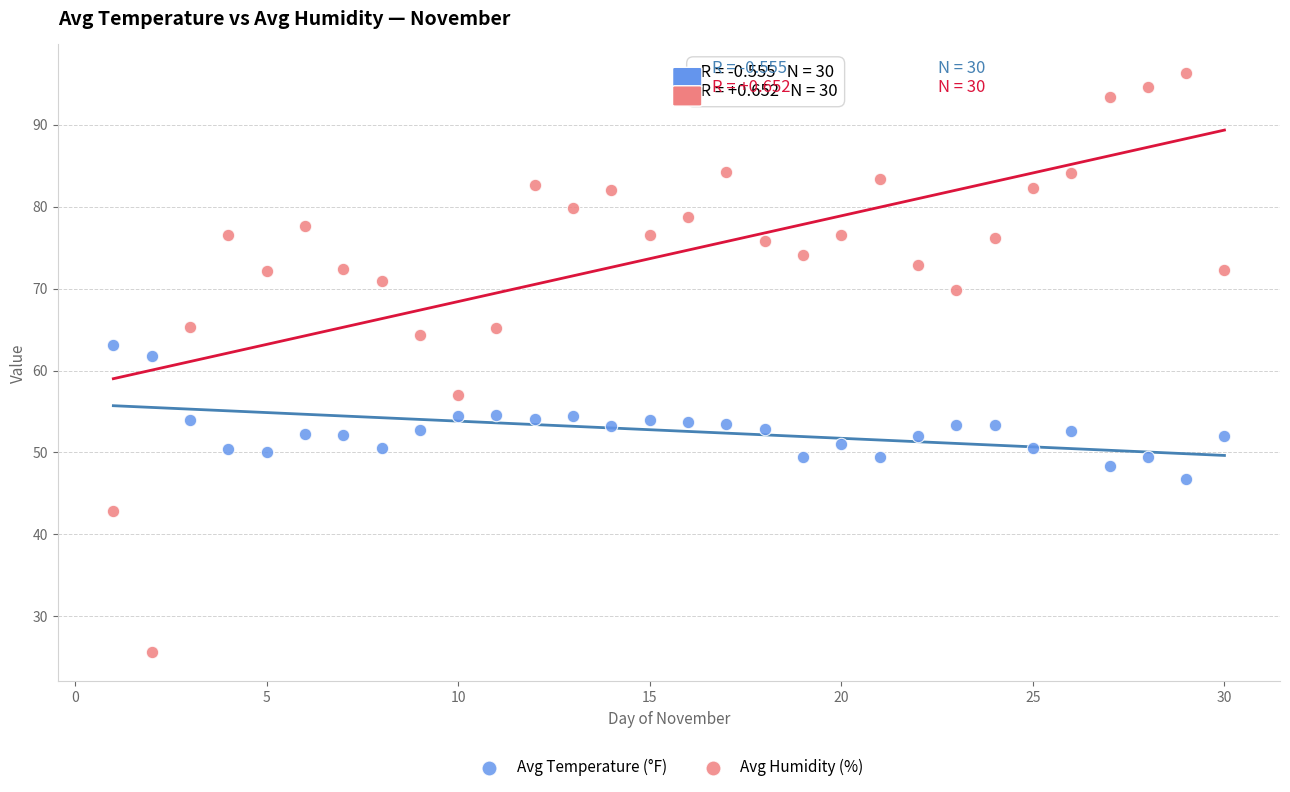

Across all series, what Y value is closest to 60?

61.8